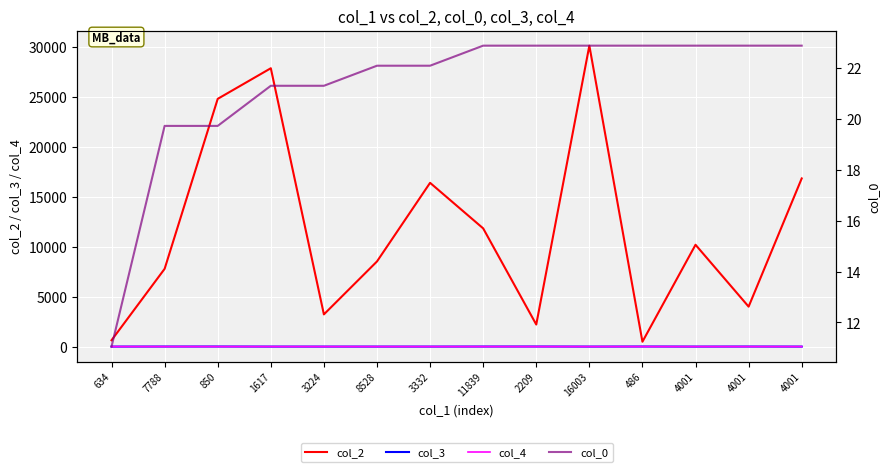

Reading left to right, transcribe all the data shown in this chart.

col_2: 634.0	7788.0	24812.0	27877.0	3224.0	8528.0	16401.0	11839.0	2209.0	30140.0	486.0	10197.0	4001.0	16841.0
col_3: 0.0	5.0	7.0	0.0	0.0	0.0	0.0	5.0	7.0	0.0	7.0	0.0	5.0	0.0
col_4: 1.0	0.0	0.0	0.0	0.0	0.0	0.0	0.0	0.0	0.0	0.0	0.0	0.0	0.0
col_0: 11.0	19.7	19.7	21.3	21.3	22.1	22.1	22.9	22.9	22.9	22.9	22.9	22.9	22.9